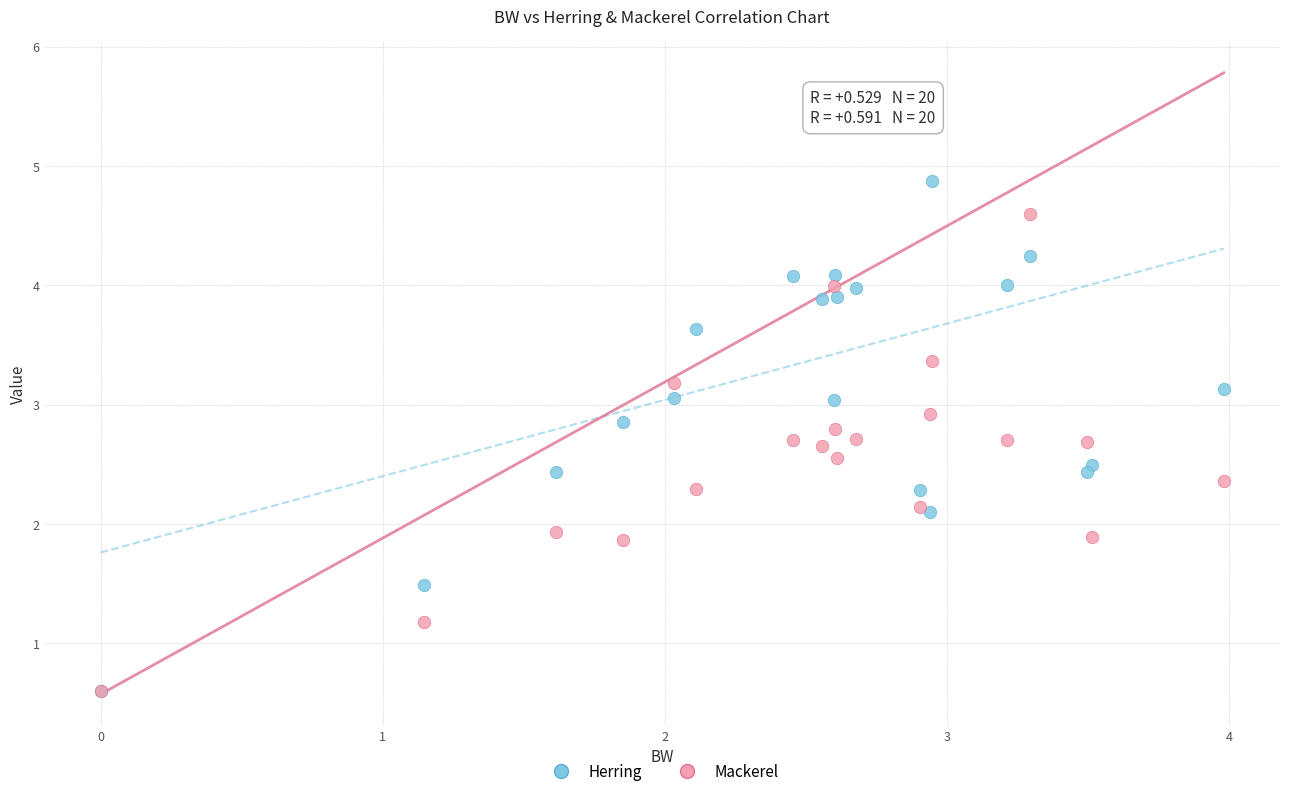

Which series has the widest spread of Y values?

Herring